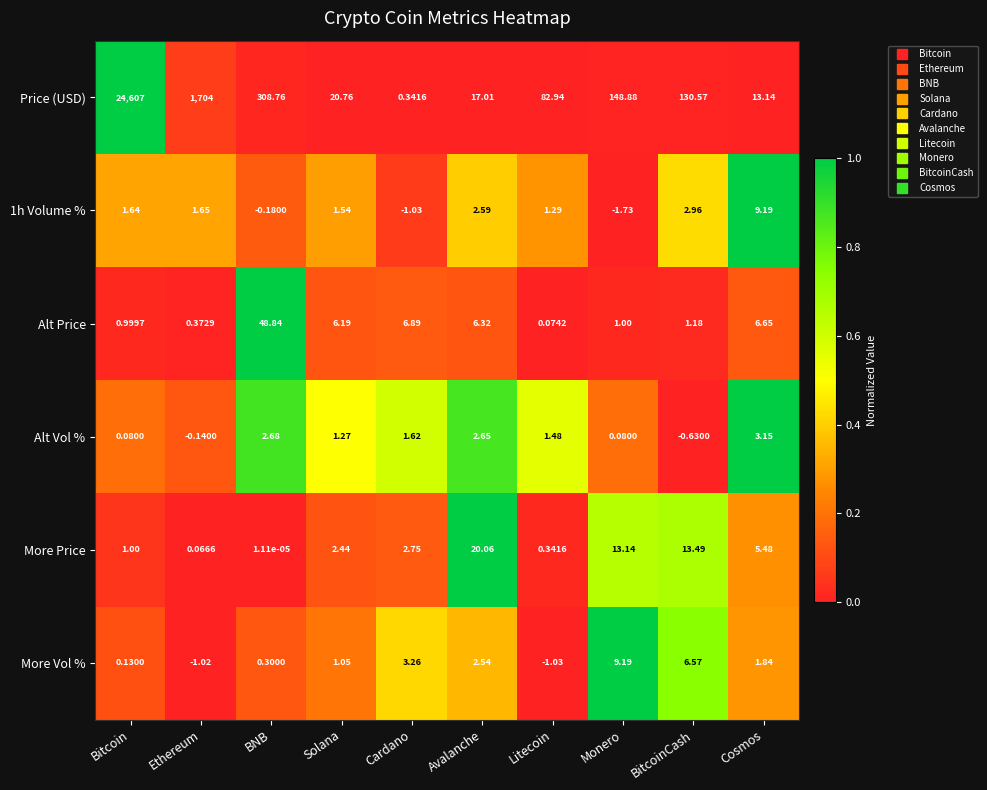

Which series has the largest range (max minus min)?

Price (USD)